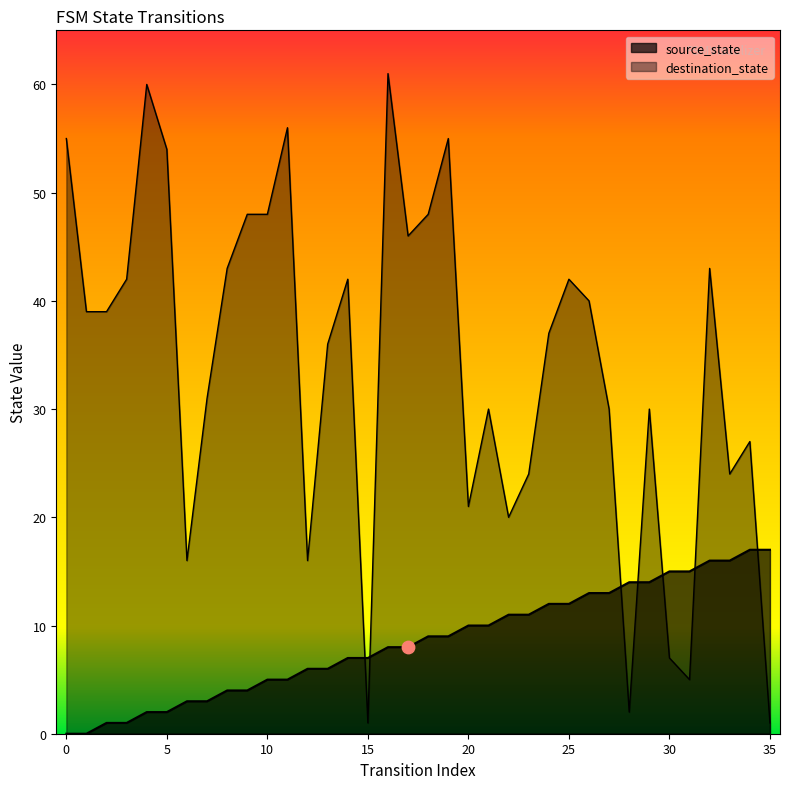

What is the total value across all series at 6?

19